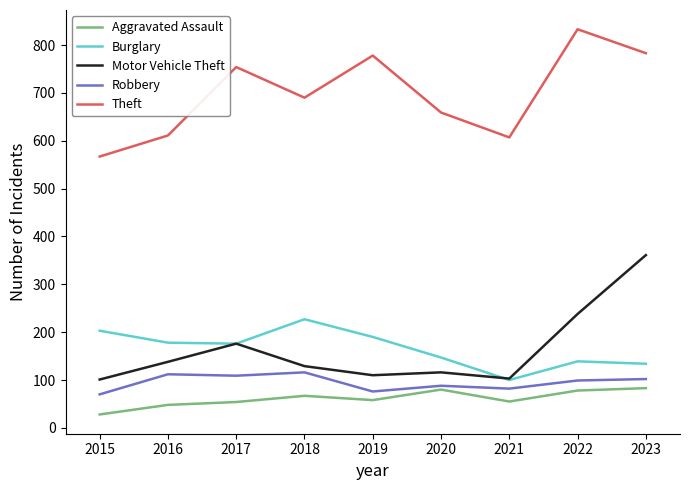

What is the maximum value for Robbery?

116